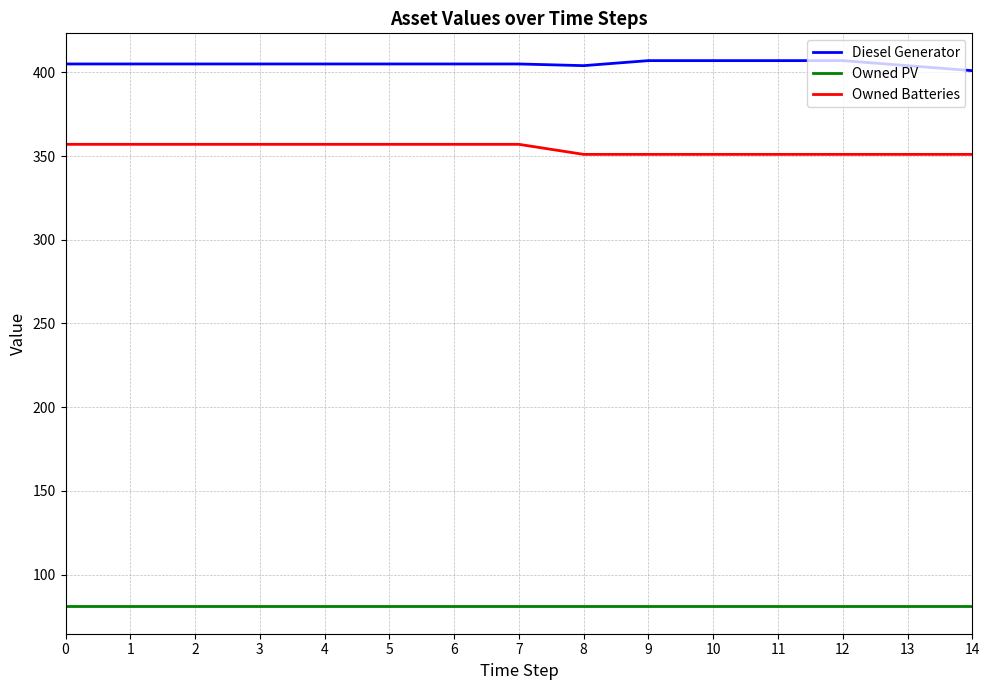

What is the difference between the highest and lowest values at 11?

326